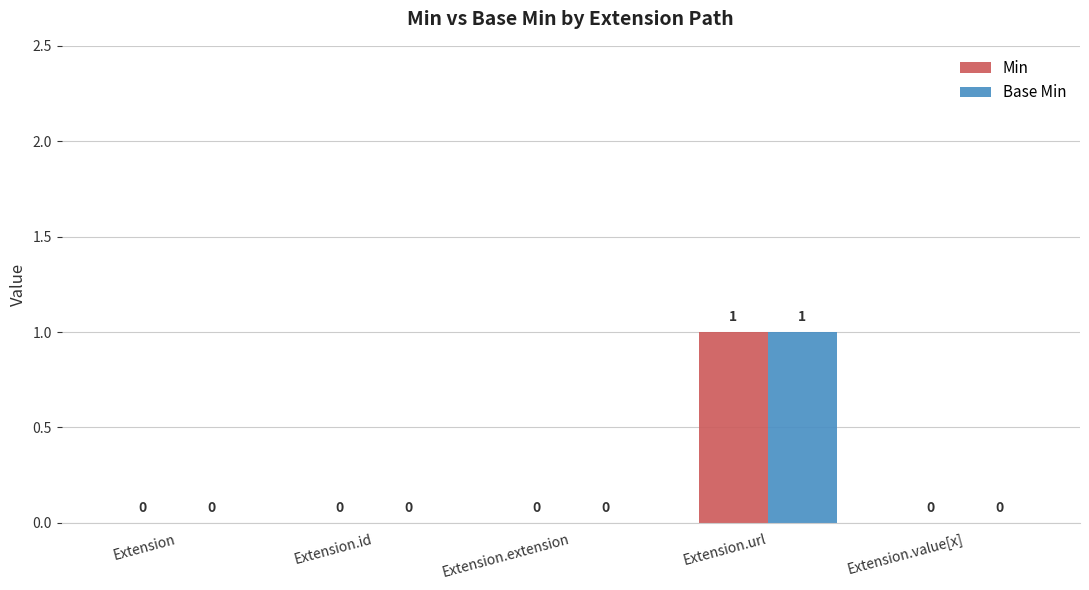

At which category is the sum across all series the highest?

Extension.url